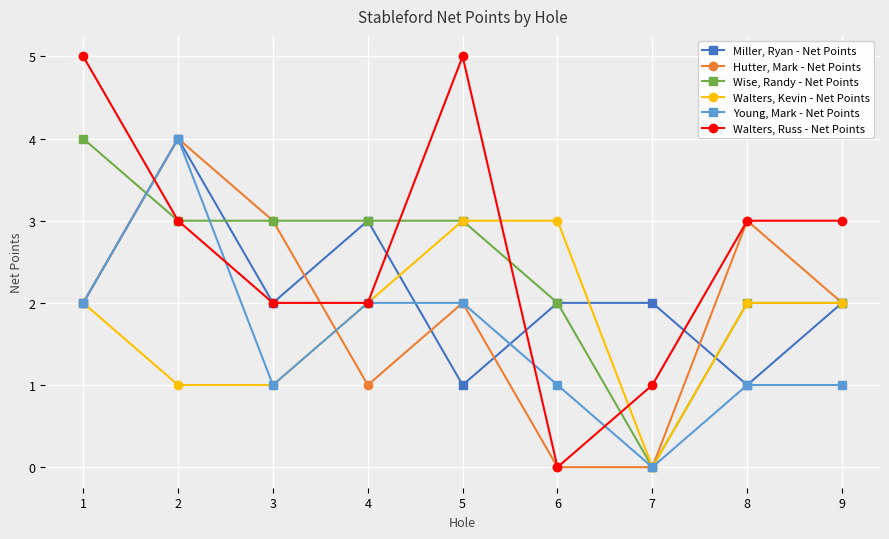

How many data points does each series have?

9